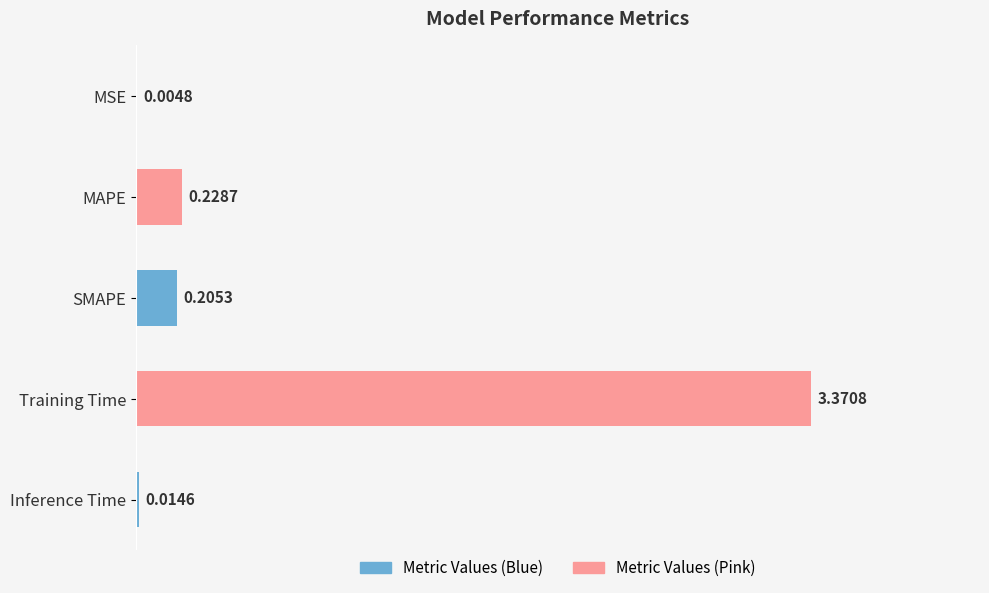

Which label corresponds to the largest value in the chart?

Training Time